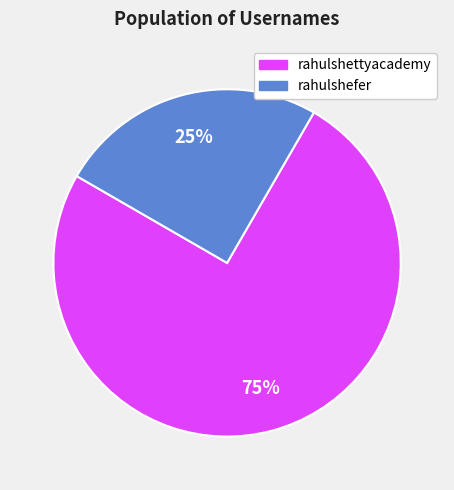

Count the number of slices in the pie.

2